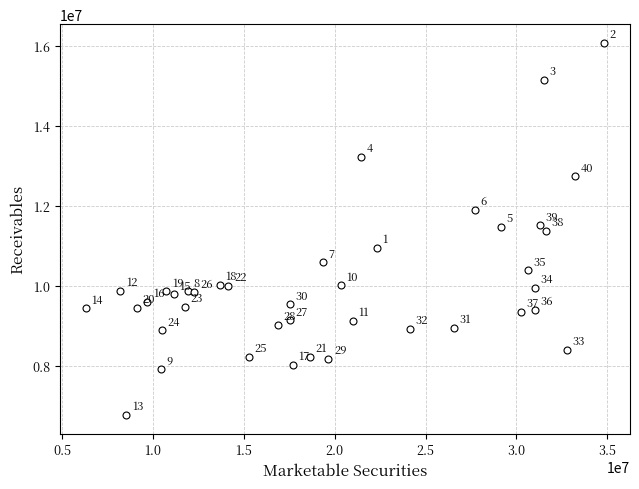

What is the range of X values (max minus min)?

28523000